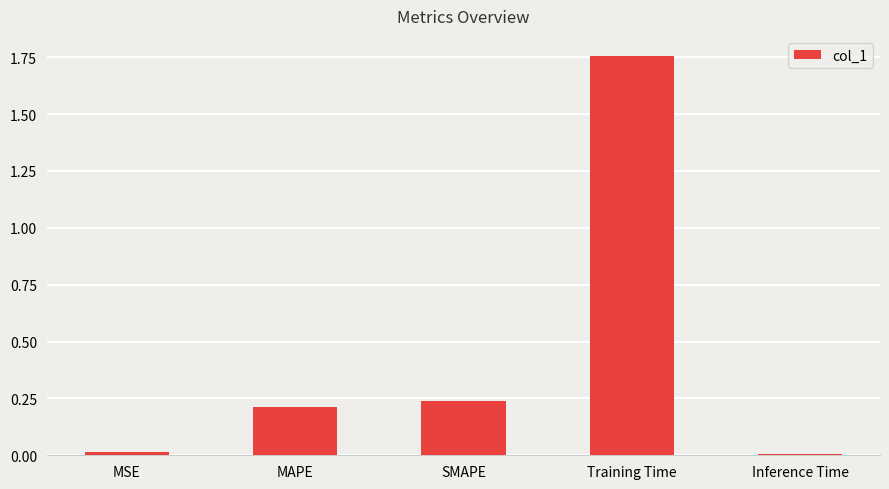

Which label corresponds to the largest value in the chart?

Training Time